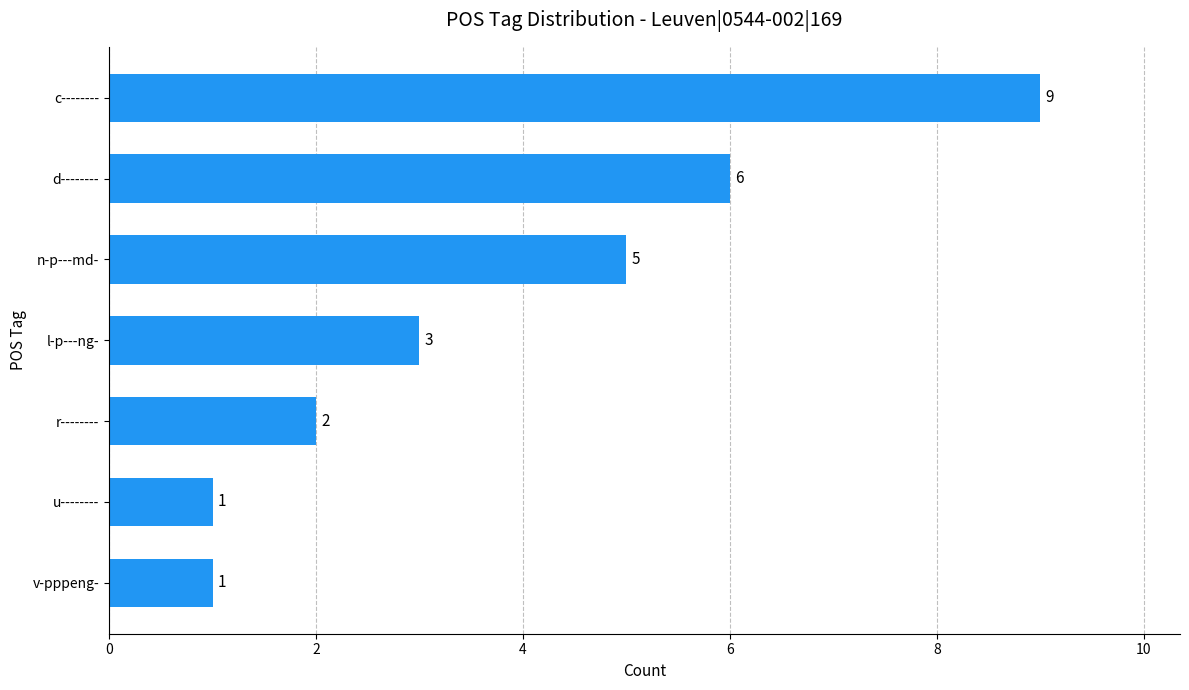

Which has a higher value, r-------- or d--------?

d--------